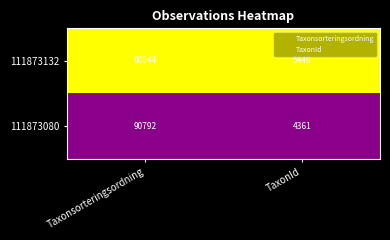

List the series in order of their peak value, highest first.

111873132, 111873080